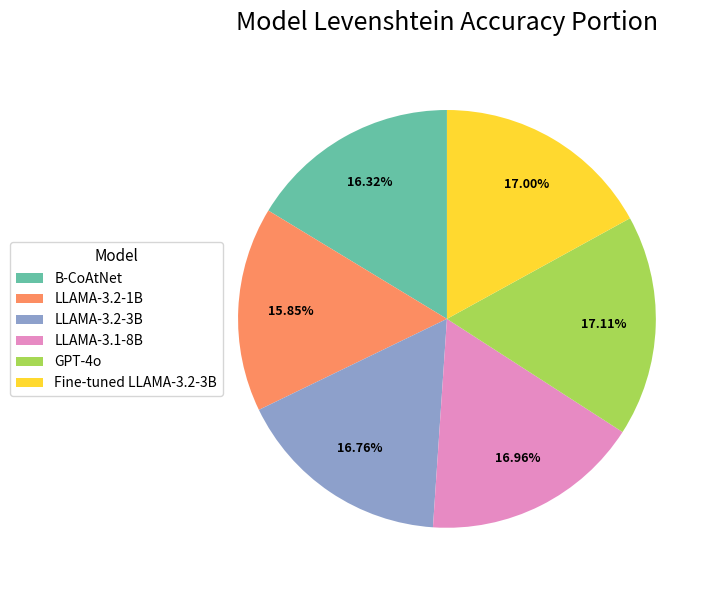

Count the number of slices in the pie.

6